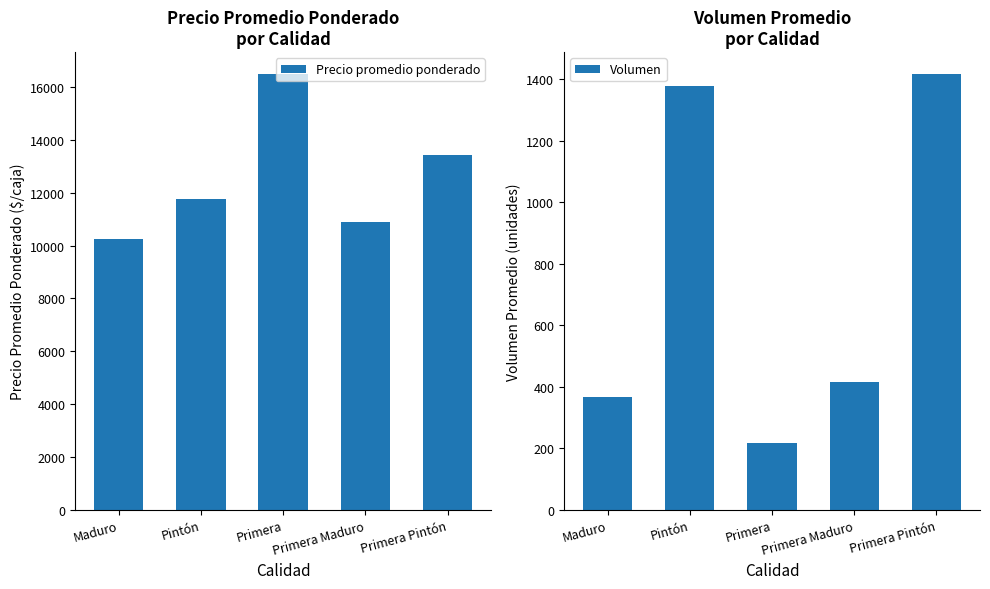

The value of Precio promedio ponderado at Primera is 22046. True or false?

False